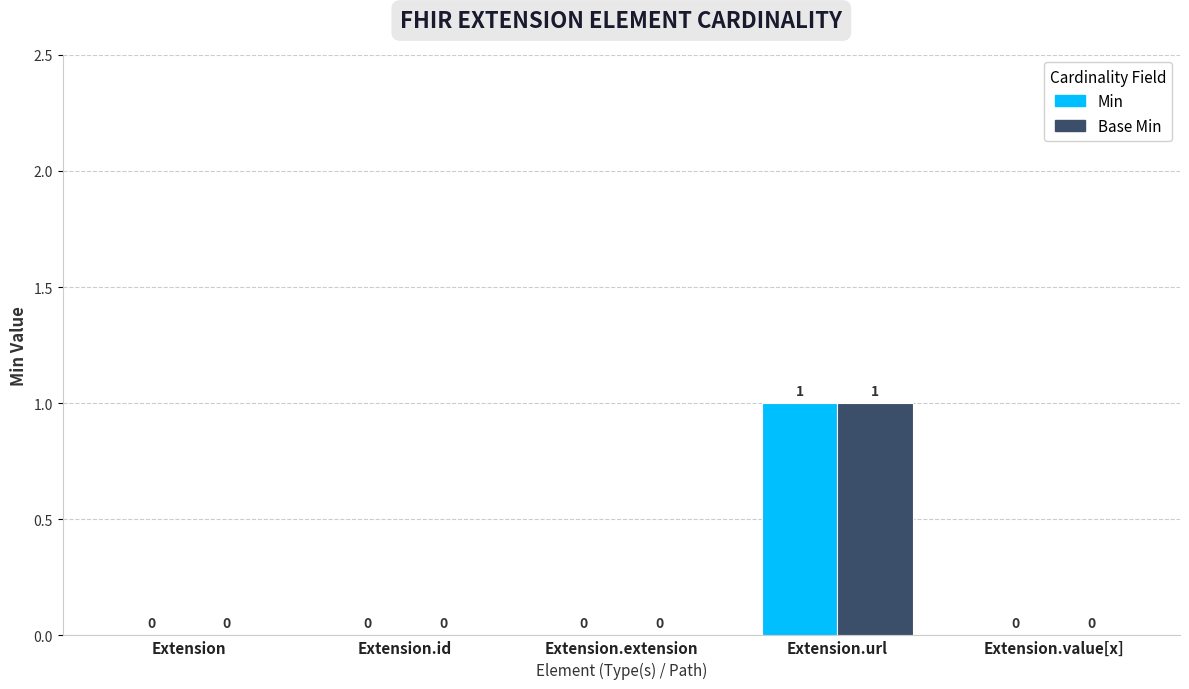

What is the total value across all series at Extension.url?

2